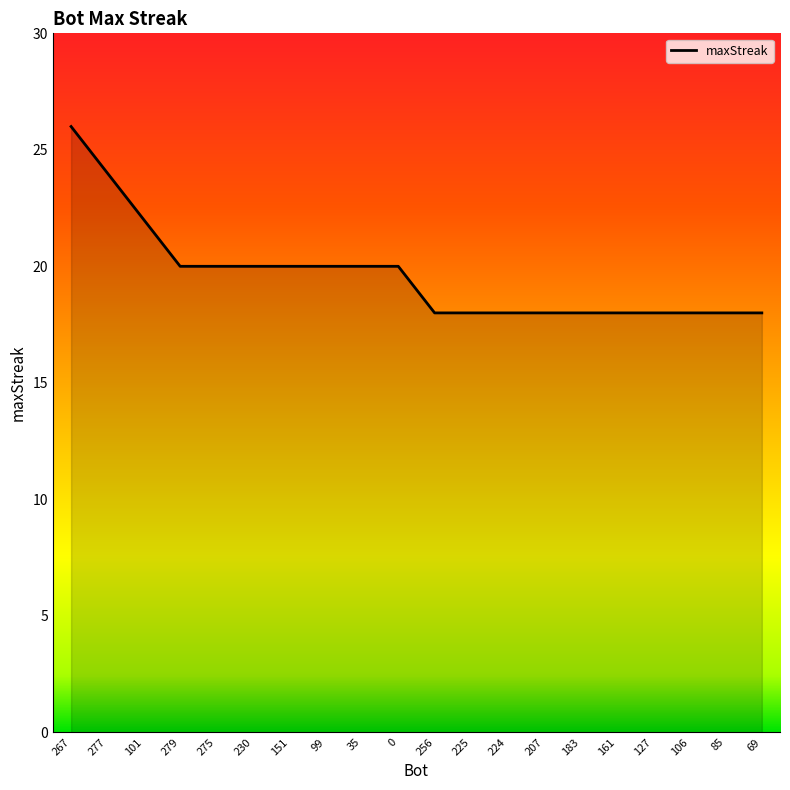

Reading left to right, extract all data points from this chart.

26	24	22	20	20	20	20	20	20	20	18	18	18	18	18	18	18	18	18	18